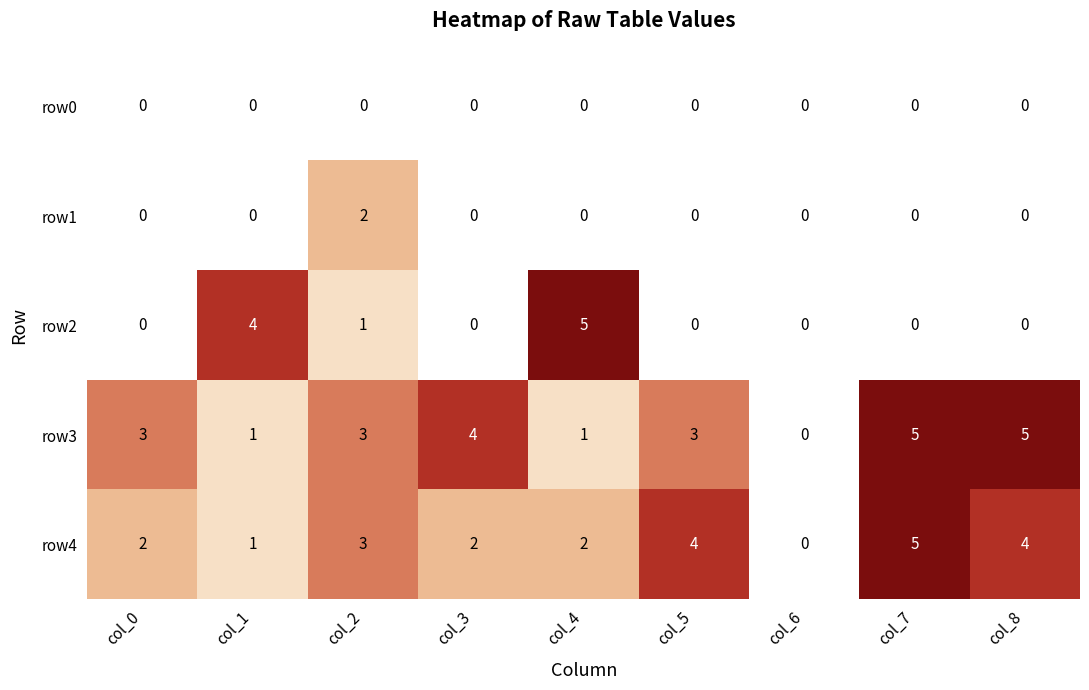

What is the greatest value displayed?

5